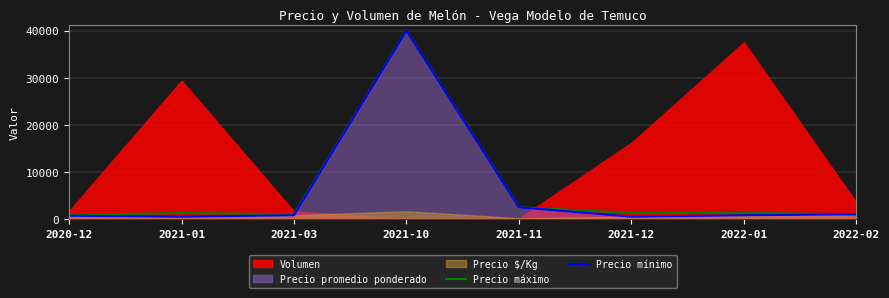

At which label does Precio máximo reach its peak?

2021-10